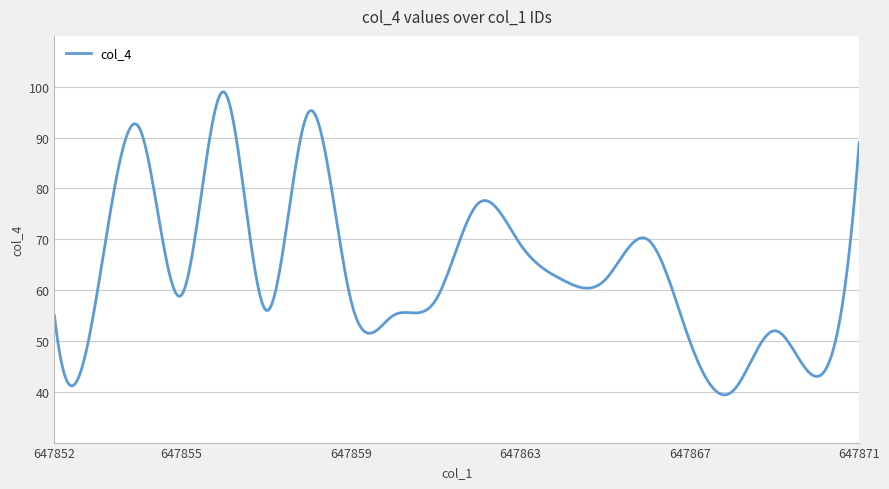

What is the difference between the maximum and minimum values?

59.6